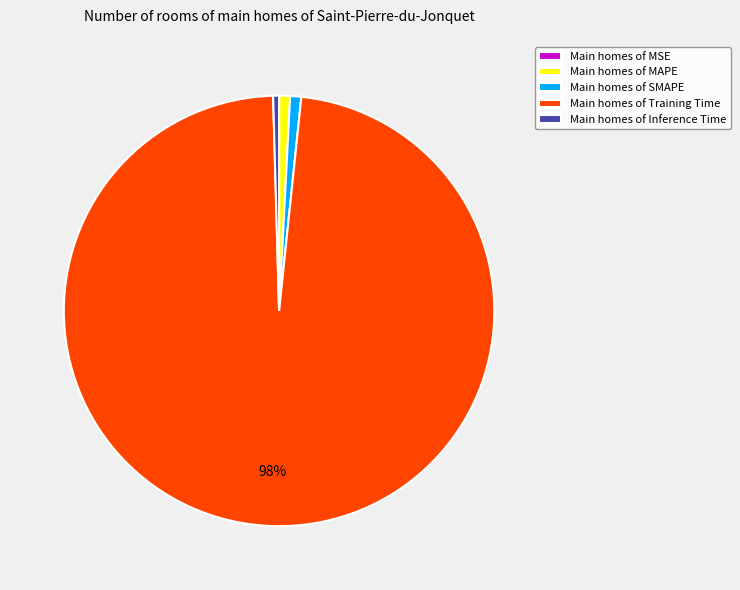

Do Main homes of Training Time and Main homes of Inference Time together represent more than half of the pie?

Yes